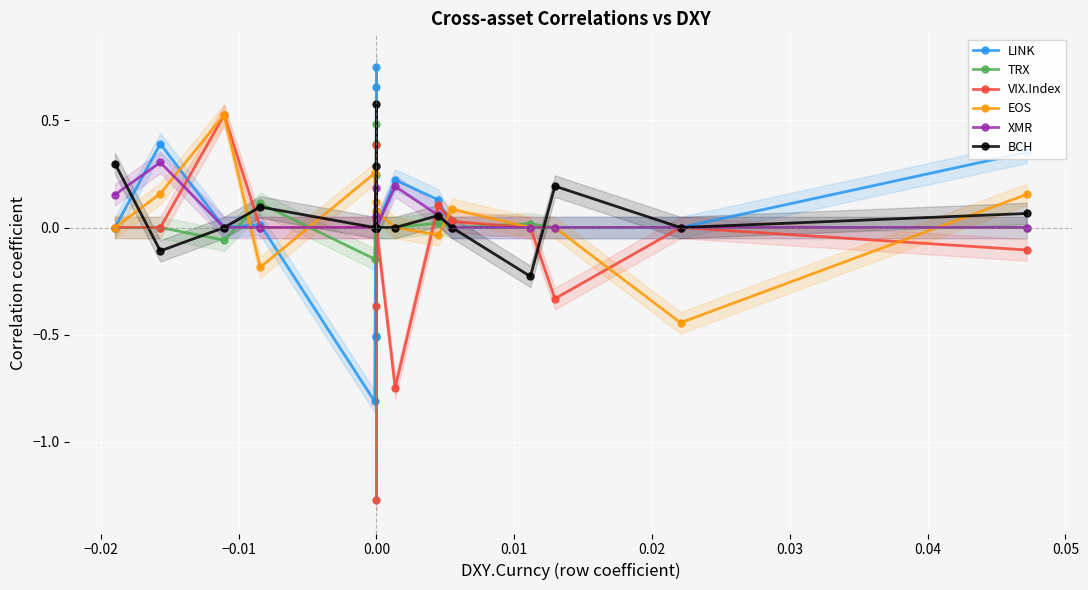

Reading right to left, list all the values displayed in this chart.

LINK: 0.4	0.0	0.0	0.0	0.0	0.1	0.2	0.0	0.0	0.8	-0.5	0.0	-0.5	0.7	-0.8	0.0	0.0	0.4	0.0
TRX: 0.0	0.0	0.0	0.0	-0.0	0.0	0.0	0.0	0.0	0.5	0.2	0.0	0.0	0.4	-0.1	0.1	-0.1	0.0	0.0
VIX.Index: -0.1	0.0	-0.3	0.0	0.0	0.1	-0.7	0.0	-1.3	0.4	0.0	-0.4	0.0	0.0	0.0	0.0	0.5	0.0	0.0
EOS: 0.2	-0.4	0.0	0.0	0.1	-0.0	0.0	0.1	0.0	0.1	0.1	0.0	0.0	0.0	0.3	-0.2	0.5	0.2	0.0
XMR: 0.0	0.0	0.0	0.0	0.0	0.1	0.2	0.0	0.0	0.1	0.0	0.0	0.0	0.2	0.0	0.0	0.0	0.3	0.2
BCH: 0.1	0.0	0.2	-0.2	0.0	0.1	0.0	0.0	0.0	0.0	0.0	0.6	0.0	0.3	0.0	0.1	0.0	-0.1	0.3